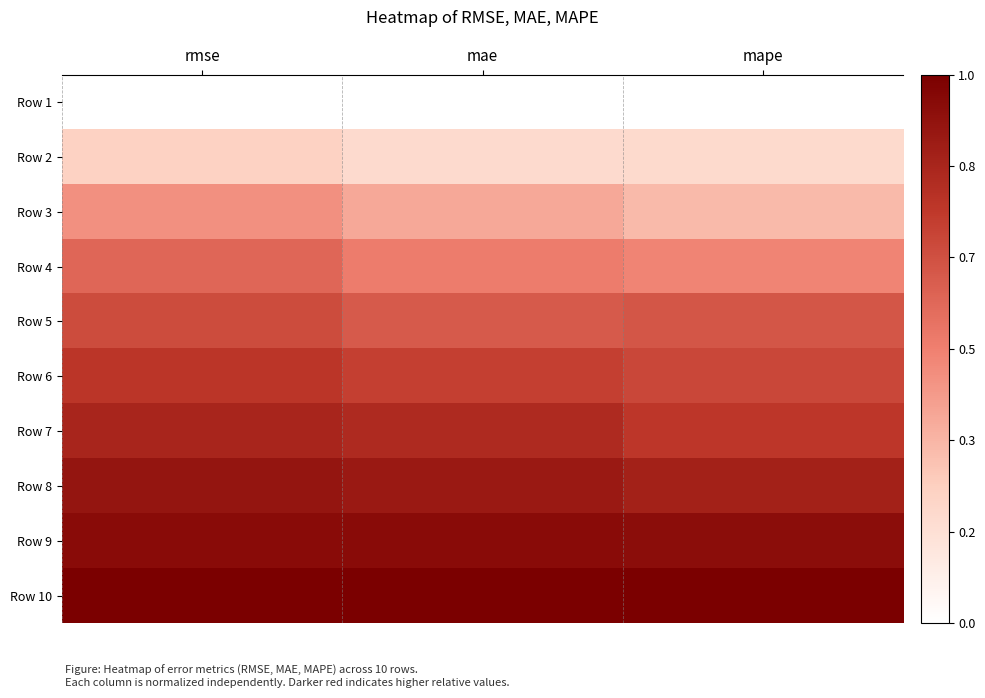

List the series in order of their peak value, lowest first.

Row 1, Row 2, Row 3, Row 4, Row 5, Row 6, Row 7, Row 8, Row 9, Row 10